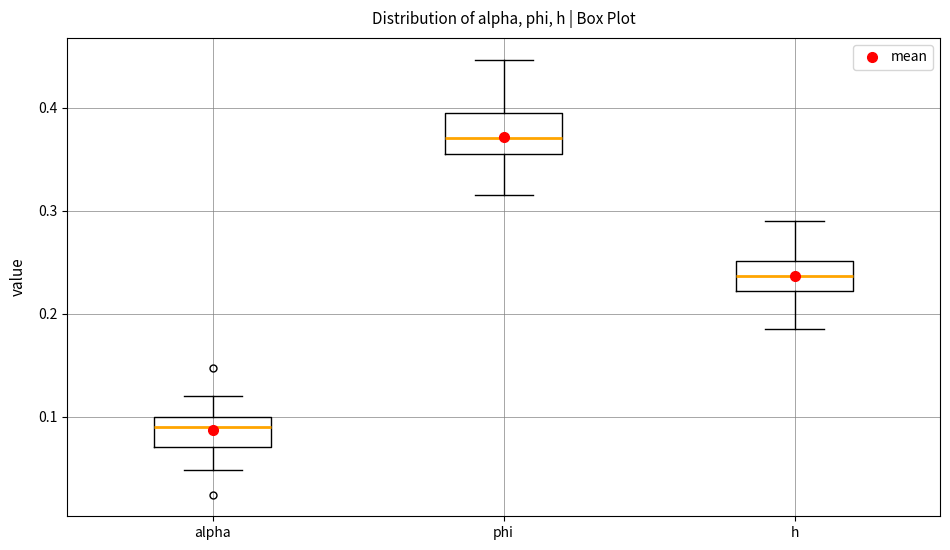

Which box's median line is the highest?

phi